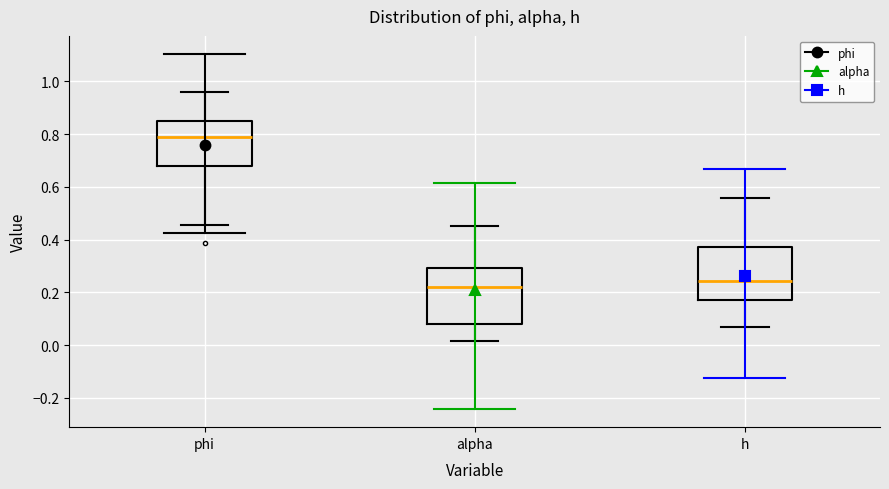

Reading left to right, transcribe this box plot: for each box, give where its median line is, the range the box spans, and where its two whiskers end, as read against the y-axis. The values are not printed on the chart, so give them approximately, as read against the axis.

phi: median 0.80, box 0.68 to 0.84, whiskers 0.46 to 0.96
alpha: median 0.22, box 0.08 to 0.30, whiskers 0.02 to 0.46
h: median 0.24, box 0.18 to 0.38, whiskers 0.08 to 0.56